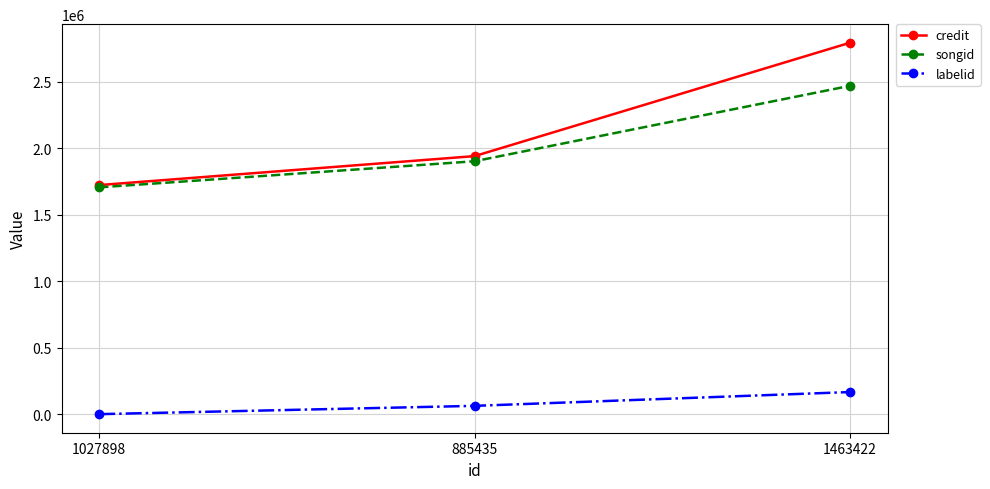

List the series in order of their peak value, lowest first.

labelid, songid, credit